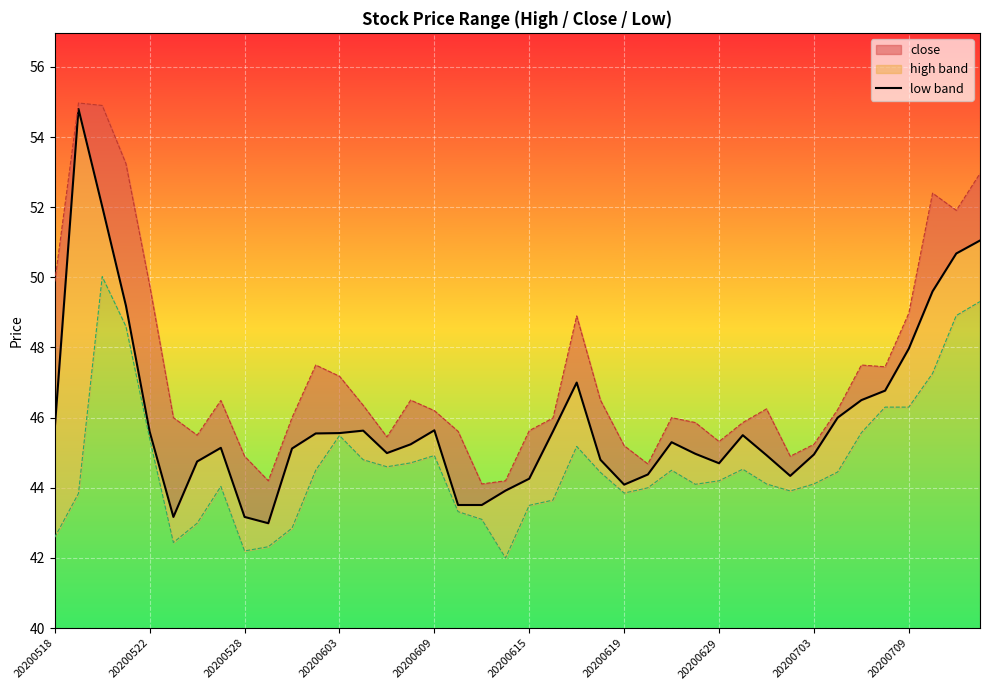

How many points are higher than both their immediate neighbors (excluding endpoints)?

7